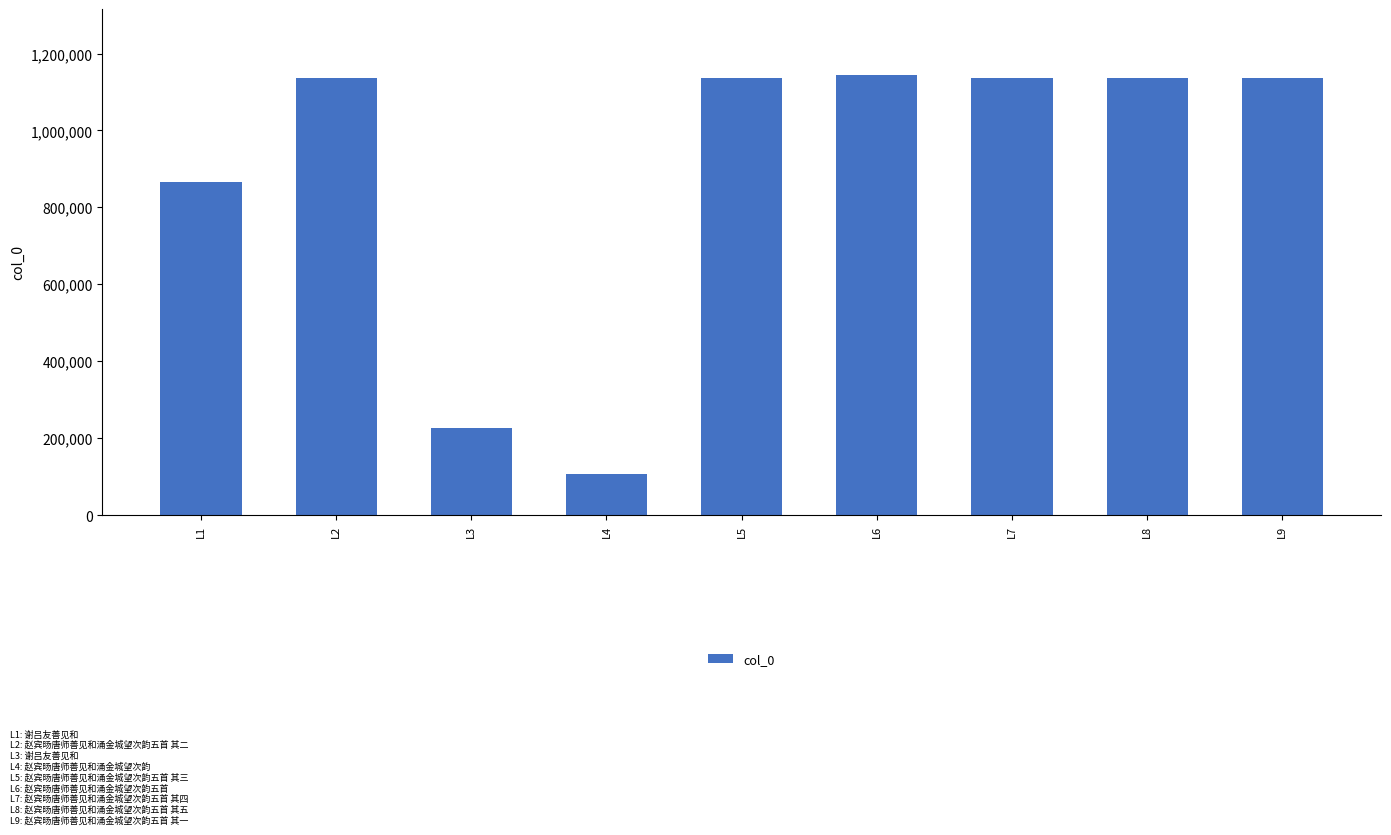

Which label corresponds to the smallest value in the chart?

L4